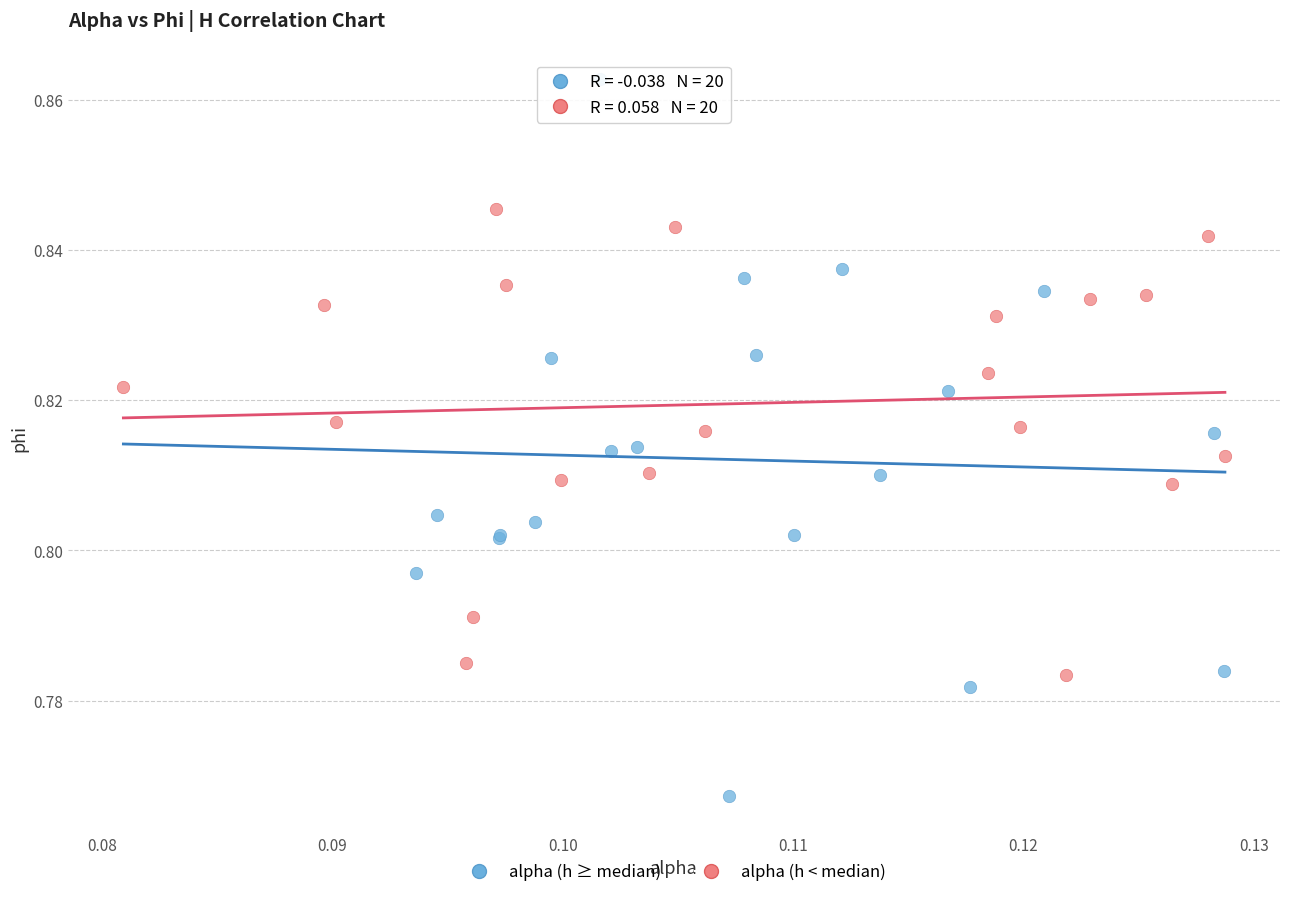

Which series has the largest Y range (max minus min)?

alpha (h ≥ median)